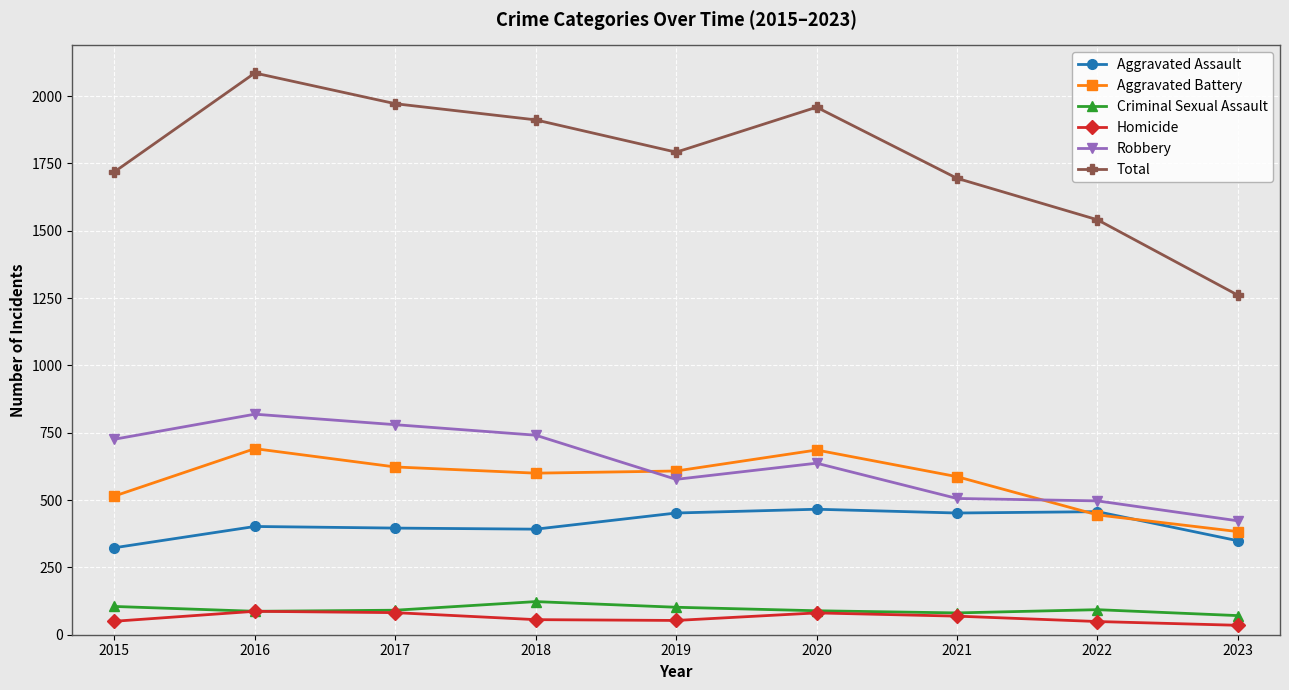

The value of Homicide at 2018 is 56. True or false?

True